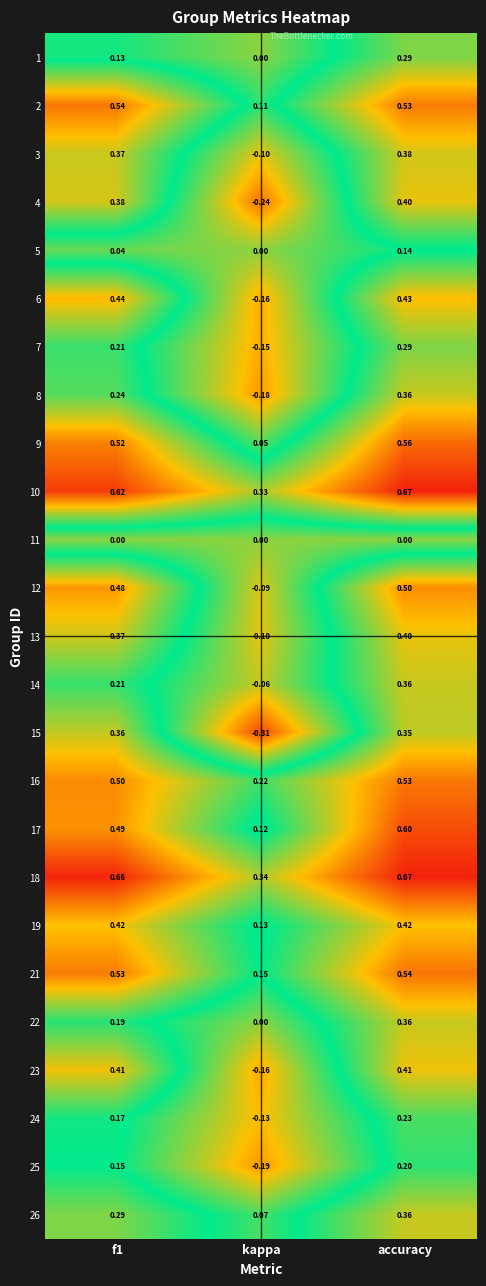

At which label does 15 reach its minimum?

kappa